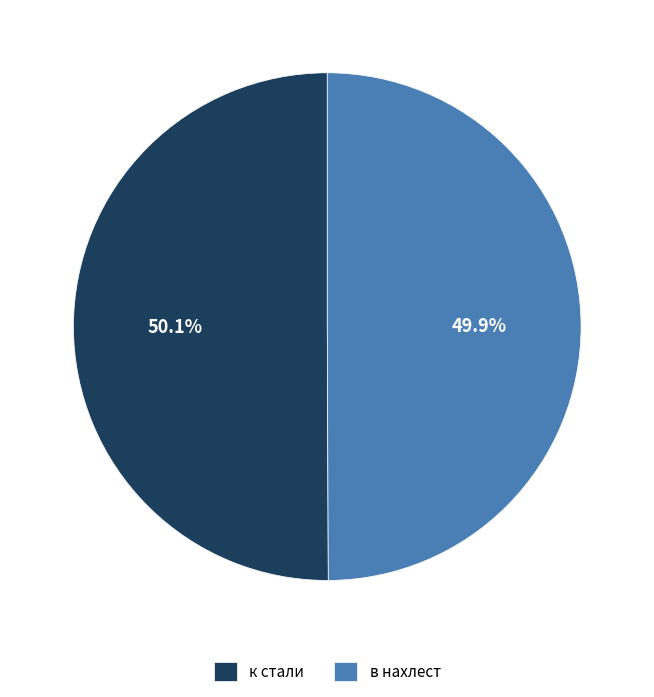

How many slices are in this pie chart?

2